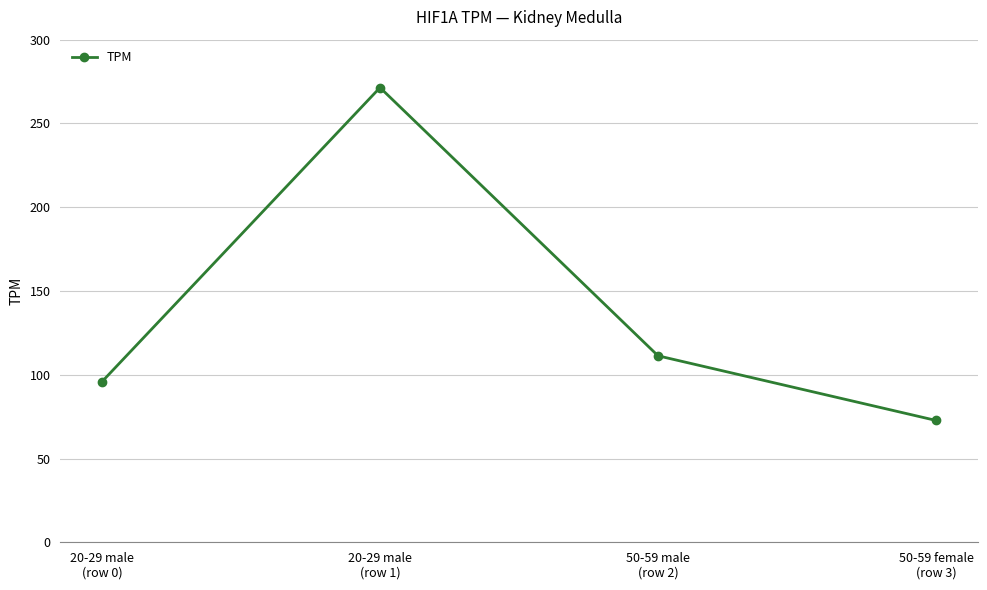

What value does the data have at 50-59 female
(row 3)?

72.7